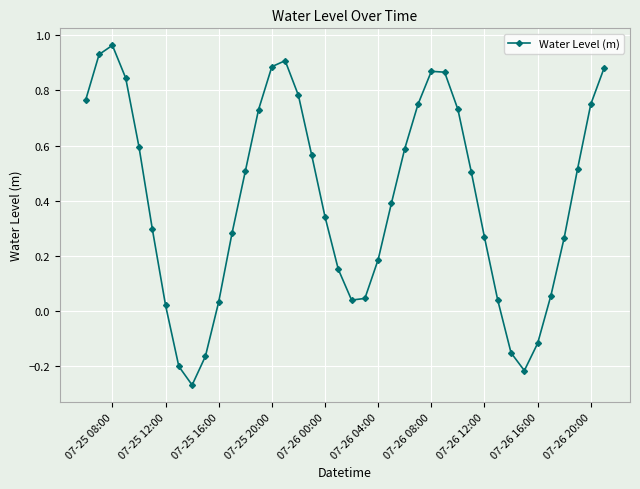

How many points are higher than both their immediate neighbors (excluding endpoints)?

3